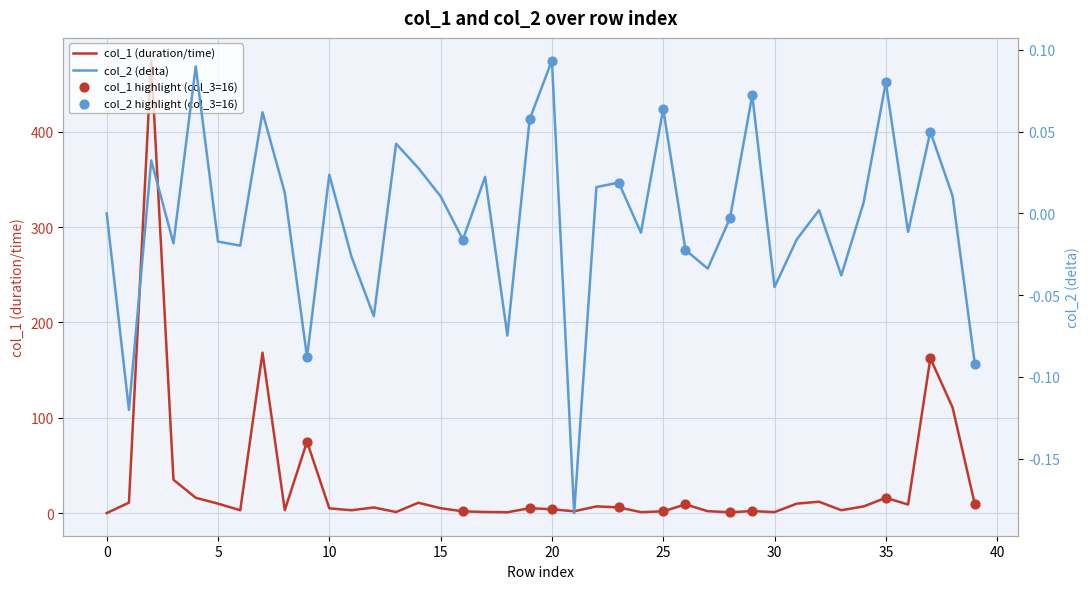

Which series reaches the minimum Y coordinate?

col_2